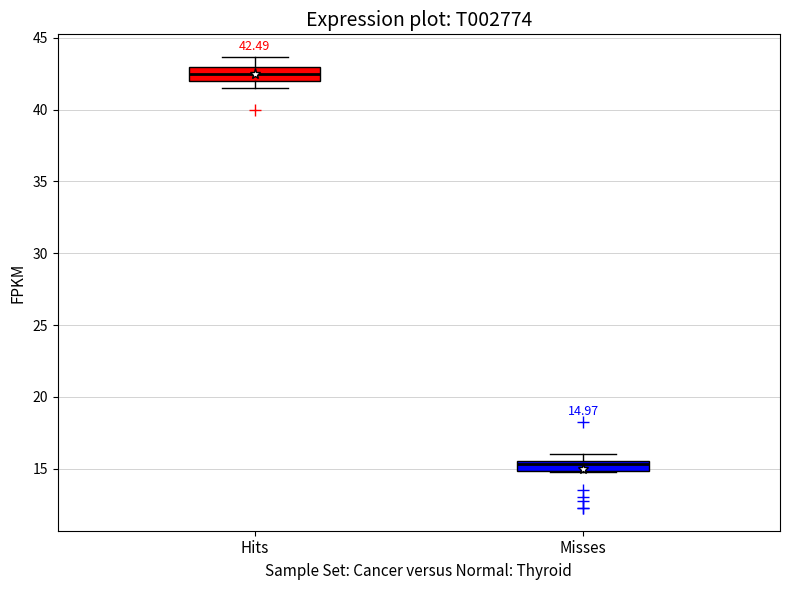

Which box's median line is the highest?

Hits